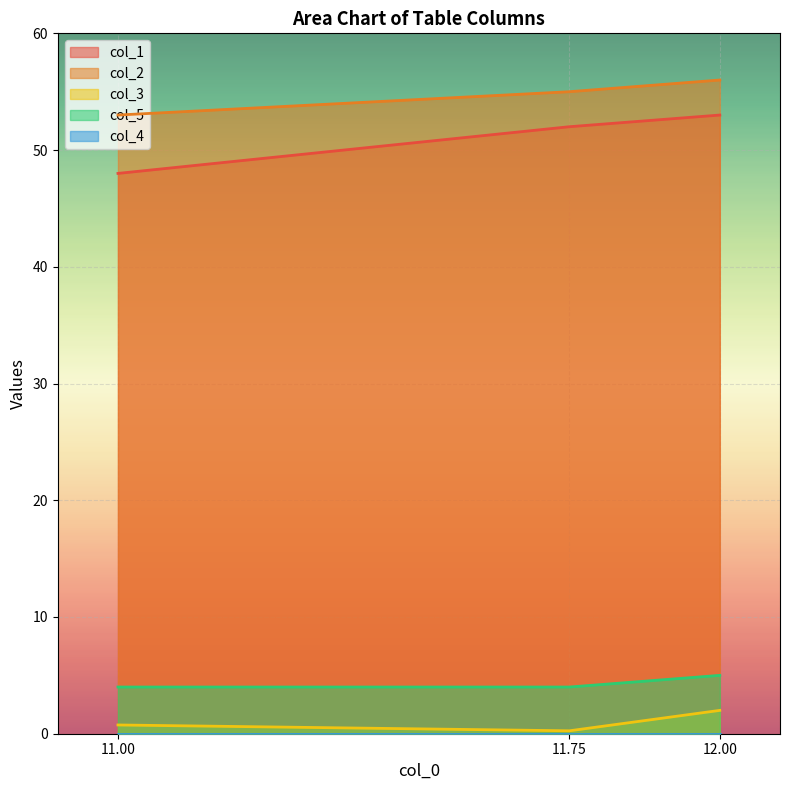

What is the maximum value shown in the chart?

56.0